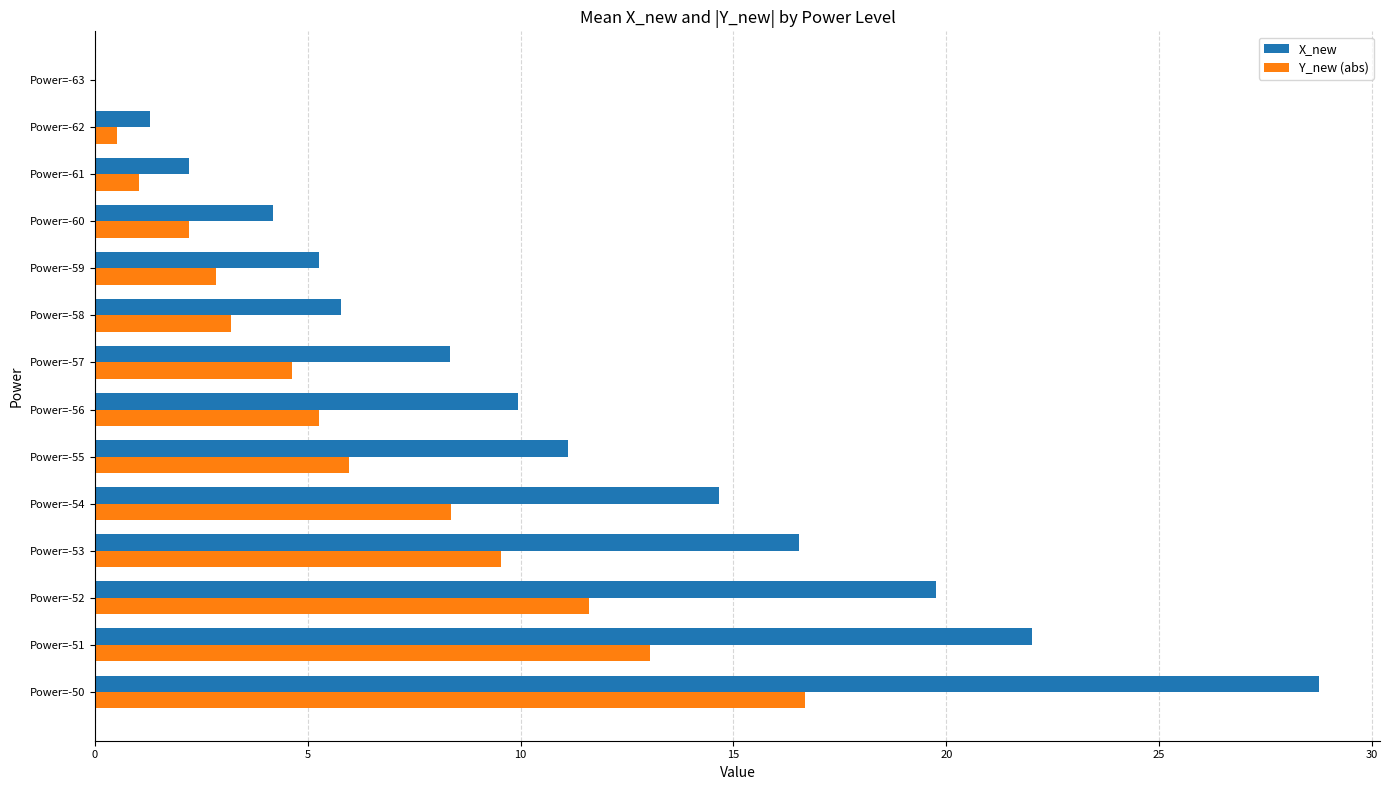

What are all the series names shown in the legend?

X_new, Y_new (abs)